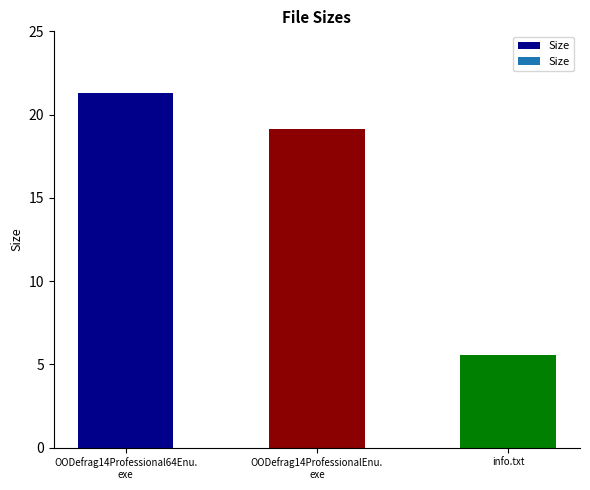

What is the value of the 2nd bar from the left?

19.1